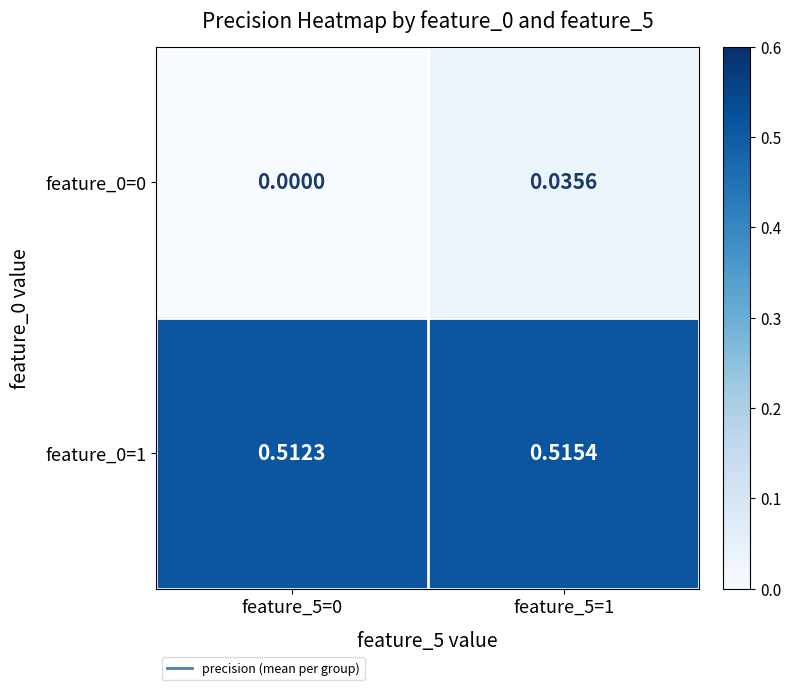

At how many categories does at least one series exceed 0?

2